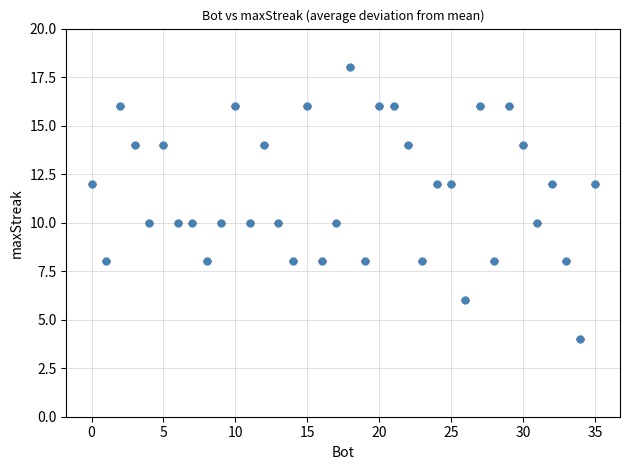

What is the minimum value shown in the chart?

4